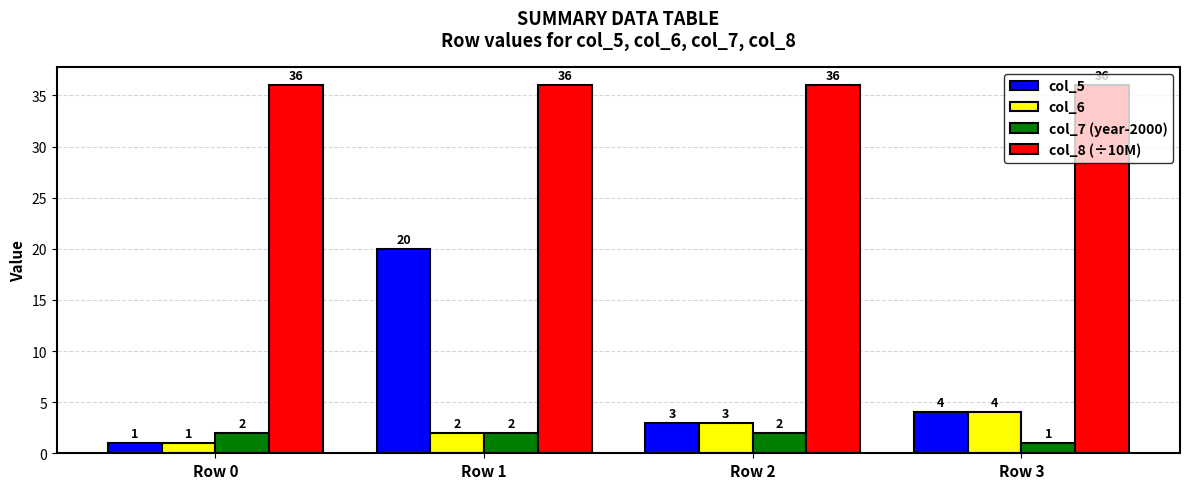

Where is col_6 nearest to the value 2?

Row 1